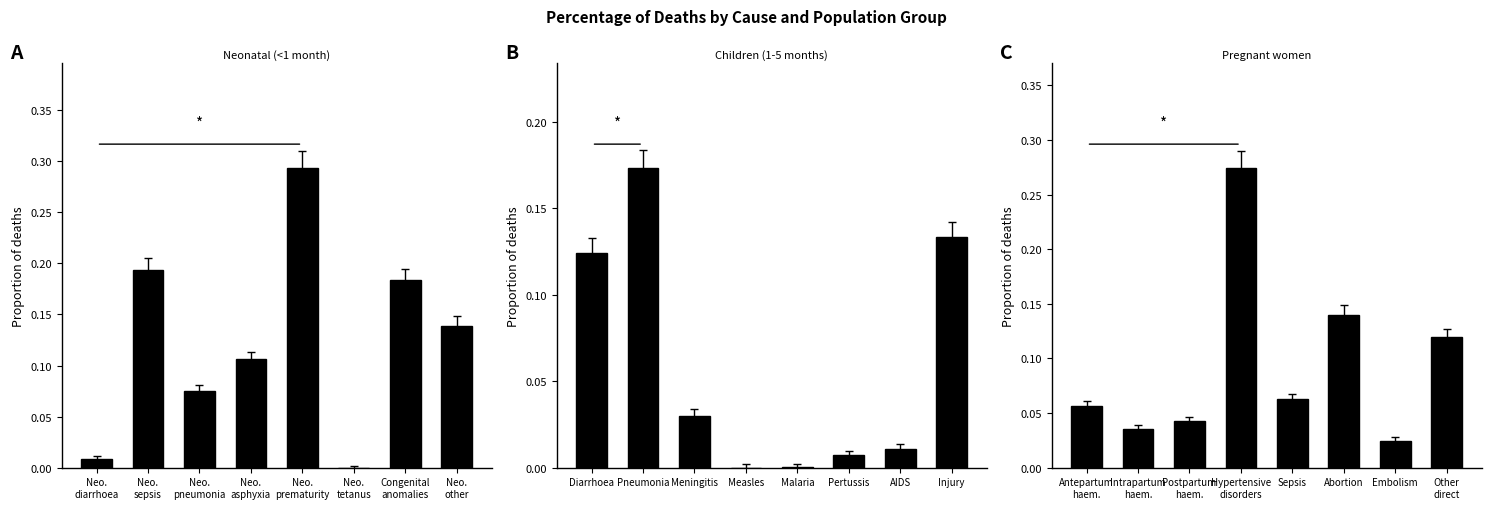

At how many categories does at least one series exceed 0?

8